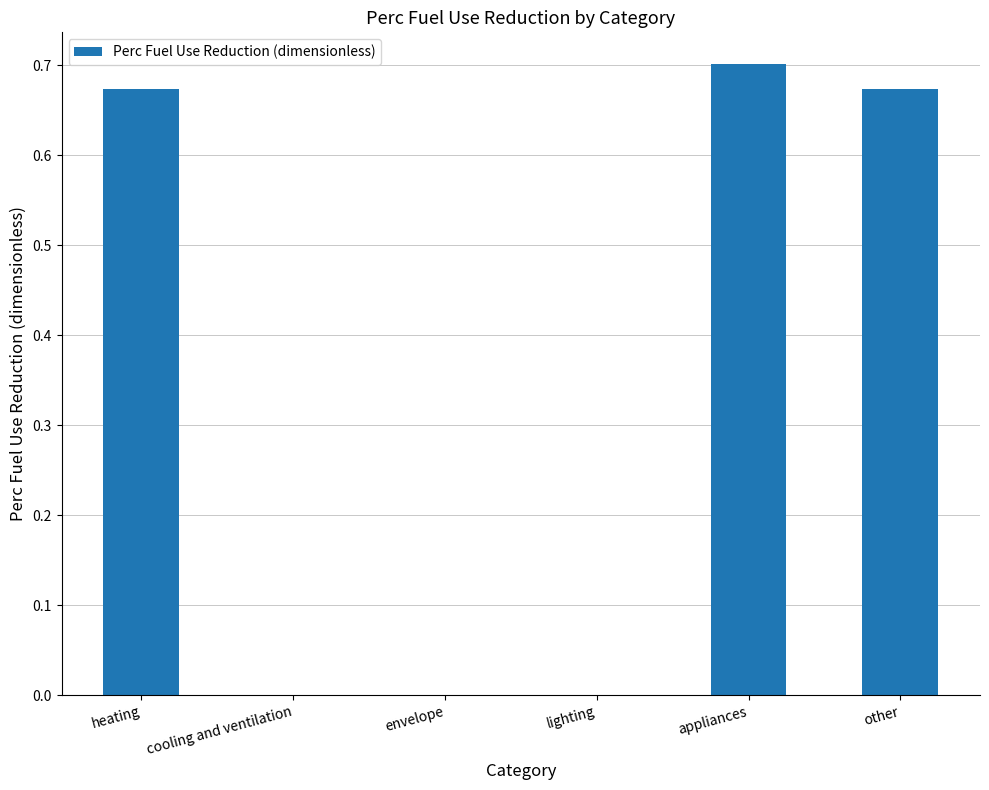

Is it true that the value at heating is 0.4?

False